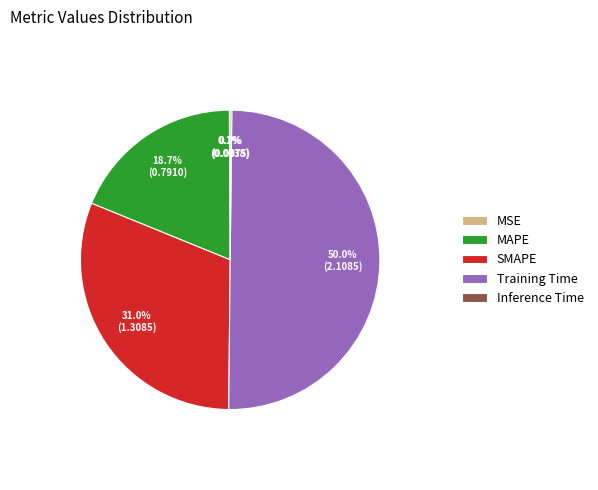

What percentage do SMAPE and Training Time together represent?

81.0%